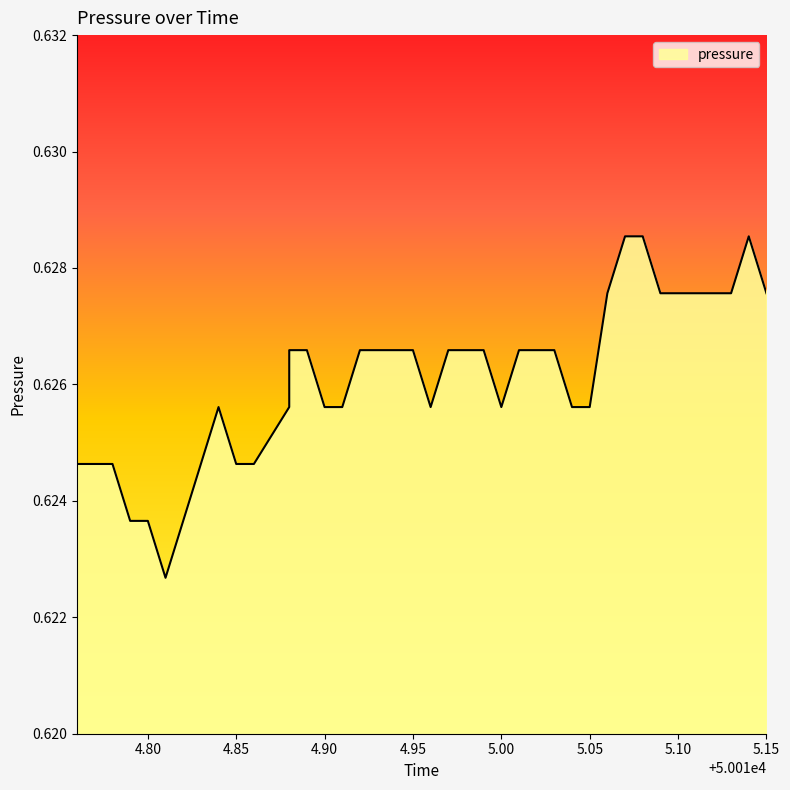

How many points are lower than both their immediate neighbors (excluding endpoints)?

3